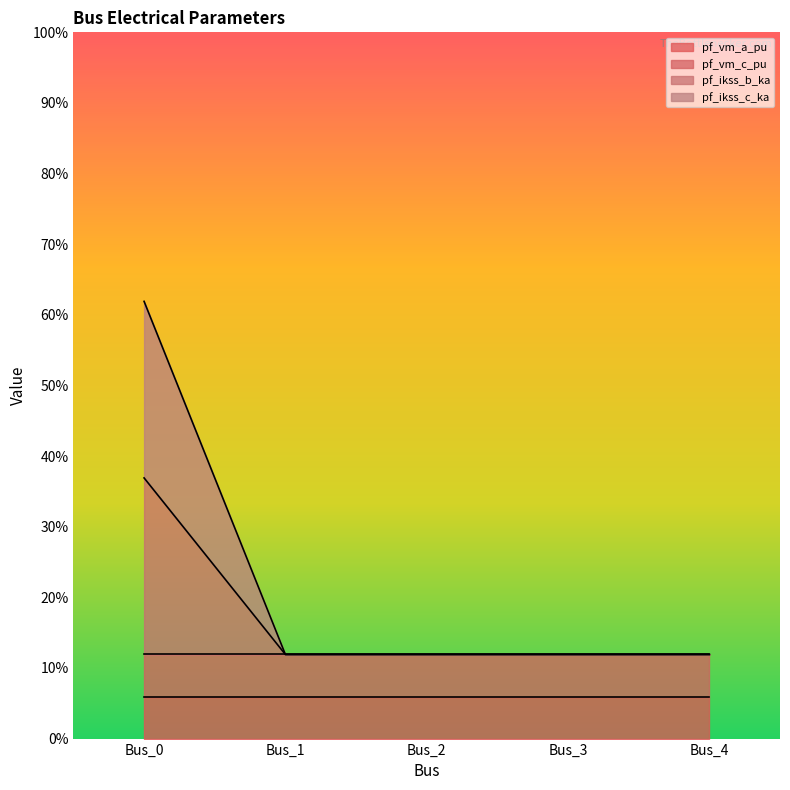

What is the sum of the pf_ikss_c_ka values at Bus_2 and Bus_4?

0.2